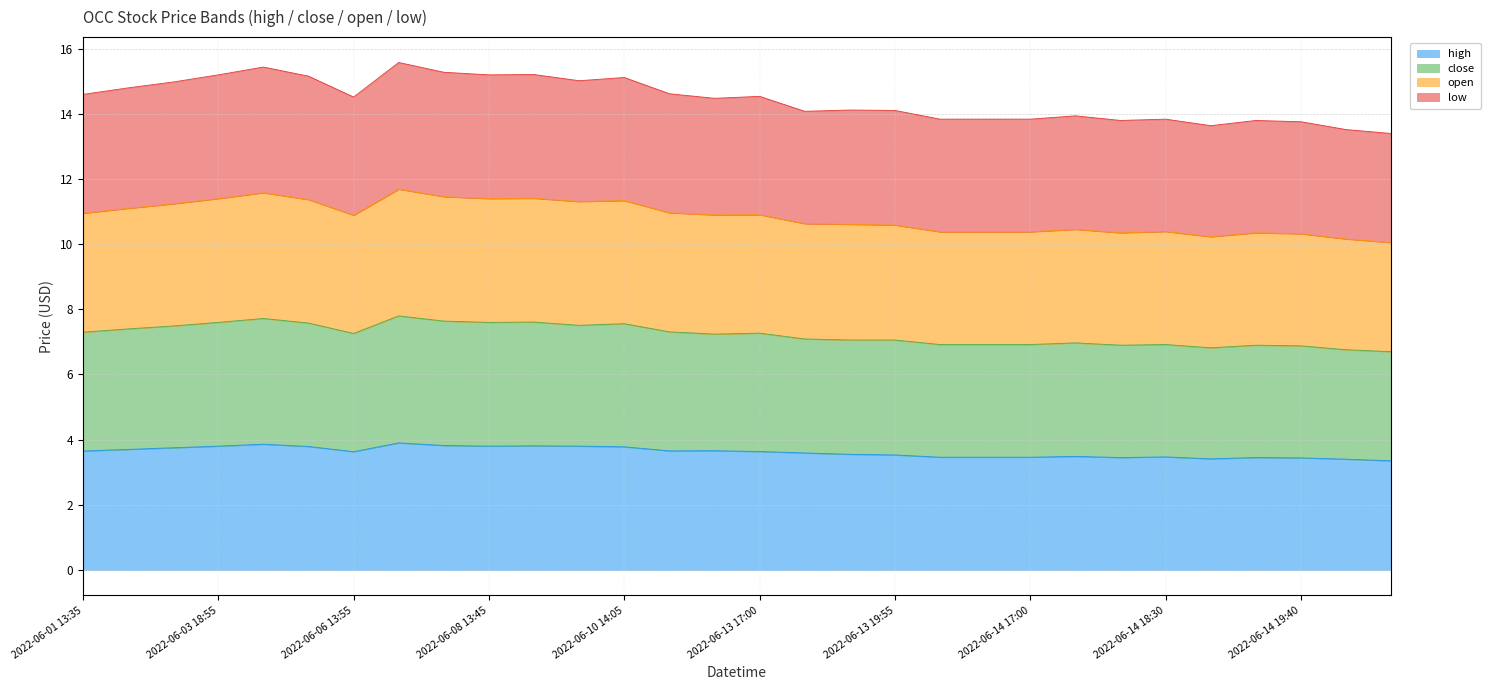

True or false: close has more than 0 points higher than both neighbors.

True